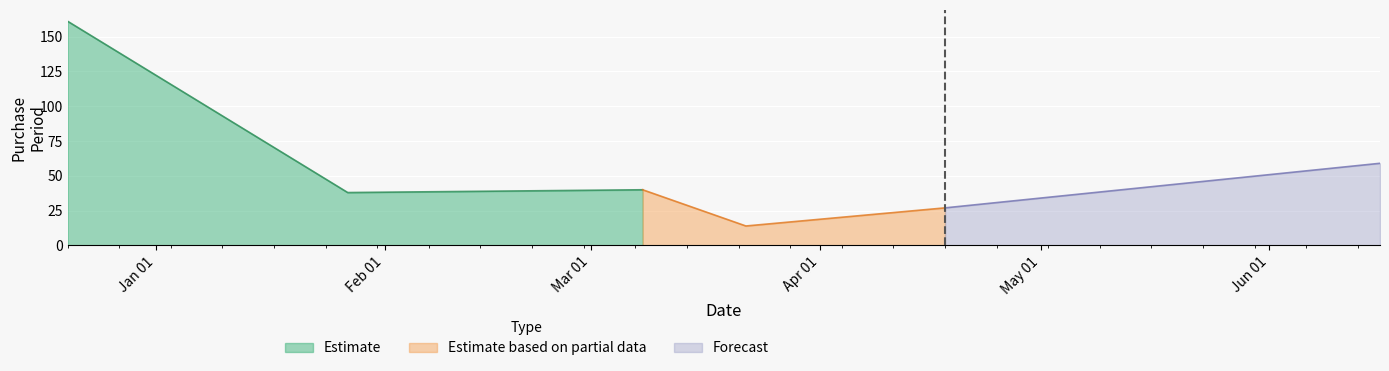

What is the label of the 6th point from the left?

2017-06-16